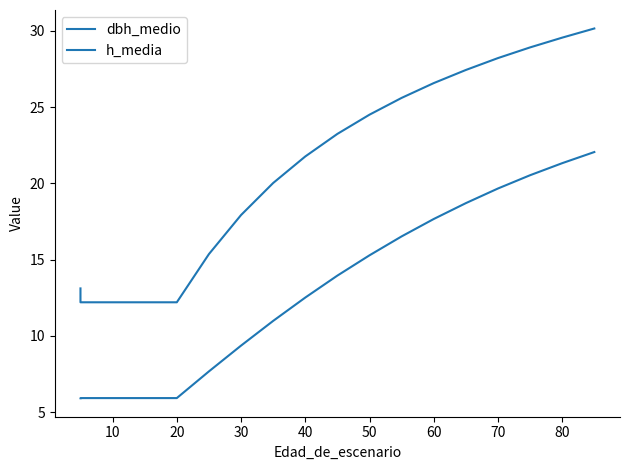

What is the greatest value displayed?

30.1